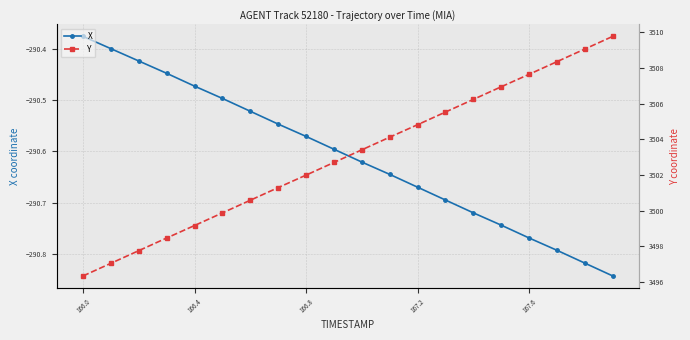

Does the chart have visible grid lines?

Yes